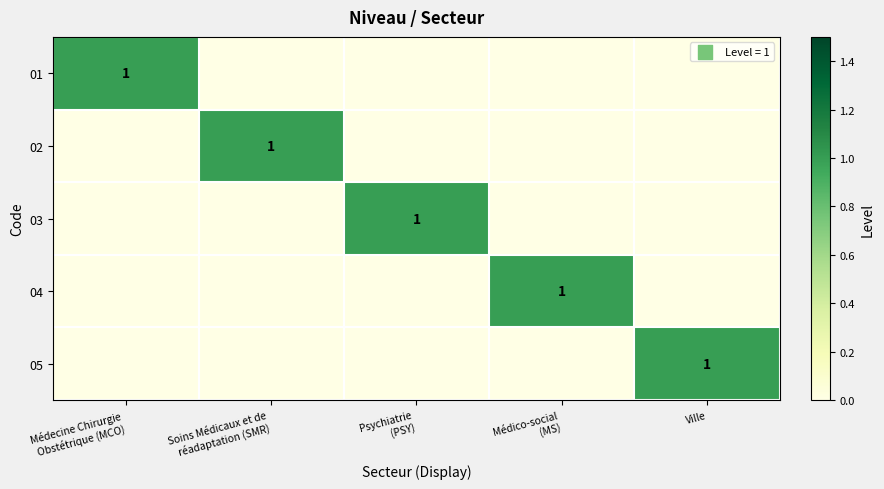

What is the greatest value displayed?

1